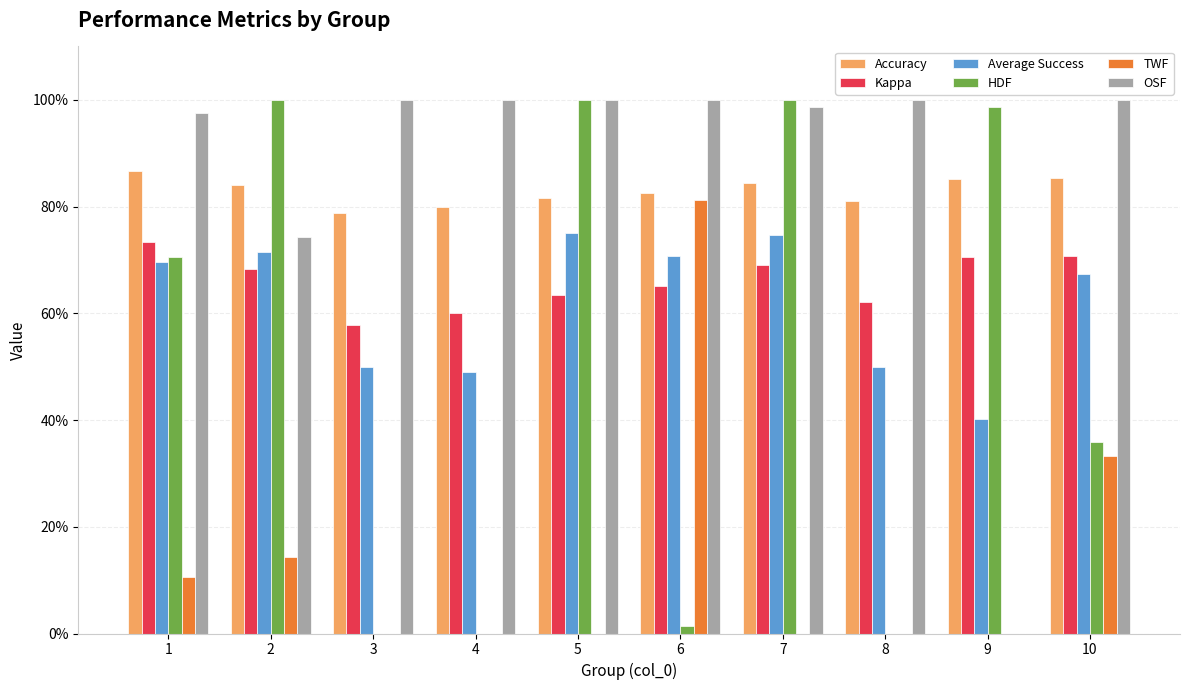

Are the bars grouped side by side (vs. stacked)?

Yes